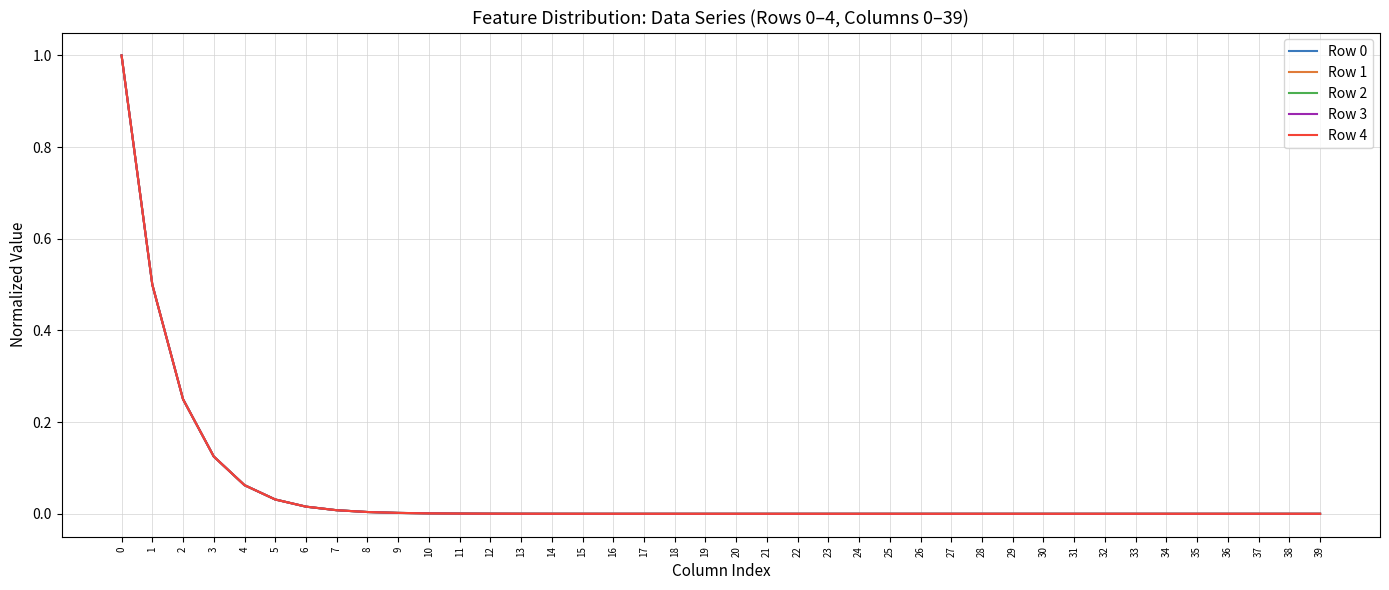

Is this an area chart (filled region under the line)?

No